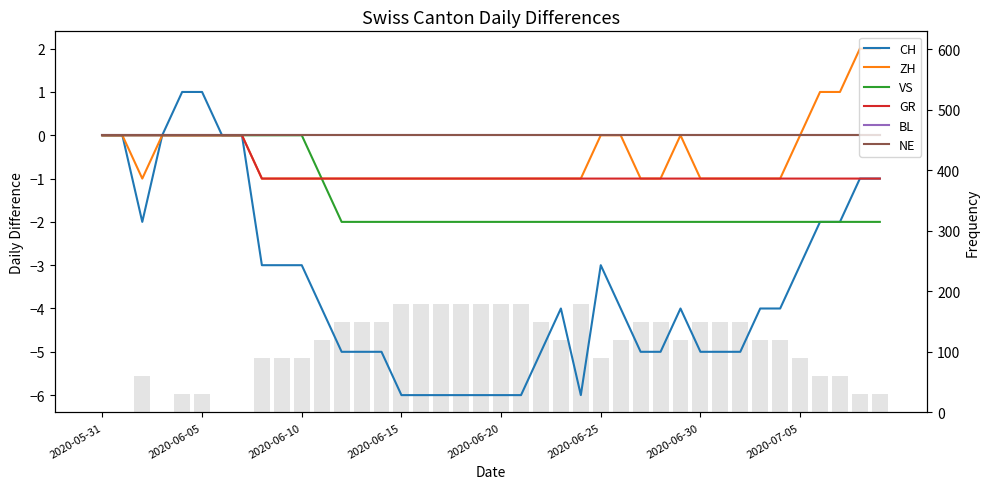

What is the sum of all GR values?

-32